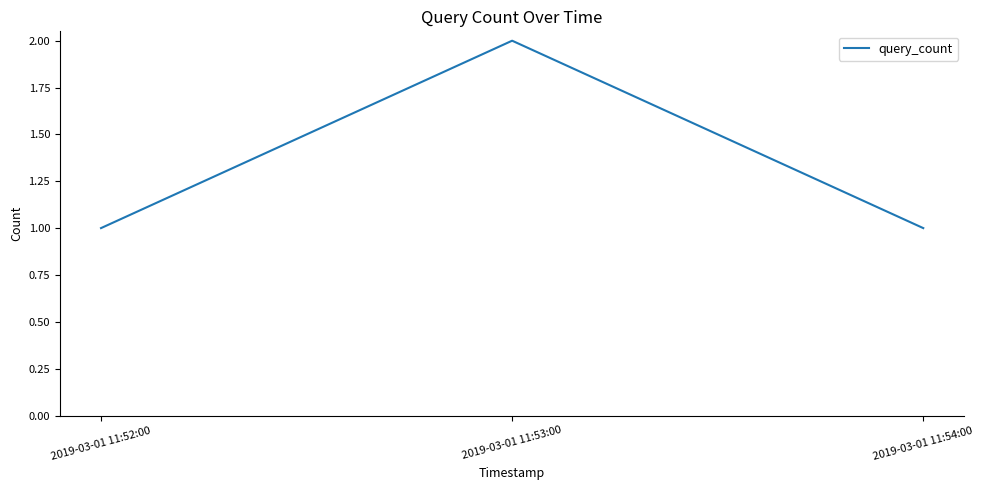

Reading left to right, transcribe all the data shown in this chart.

2019-03-01 11:52:00=1	2019-03-01 11:53:00=2	2019-03-01 11:54:00=1